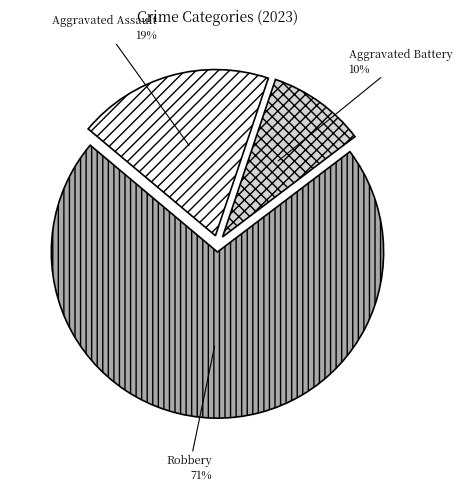

Is it true that Aggravated Battery is 10% of the pie?

True